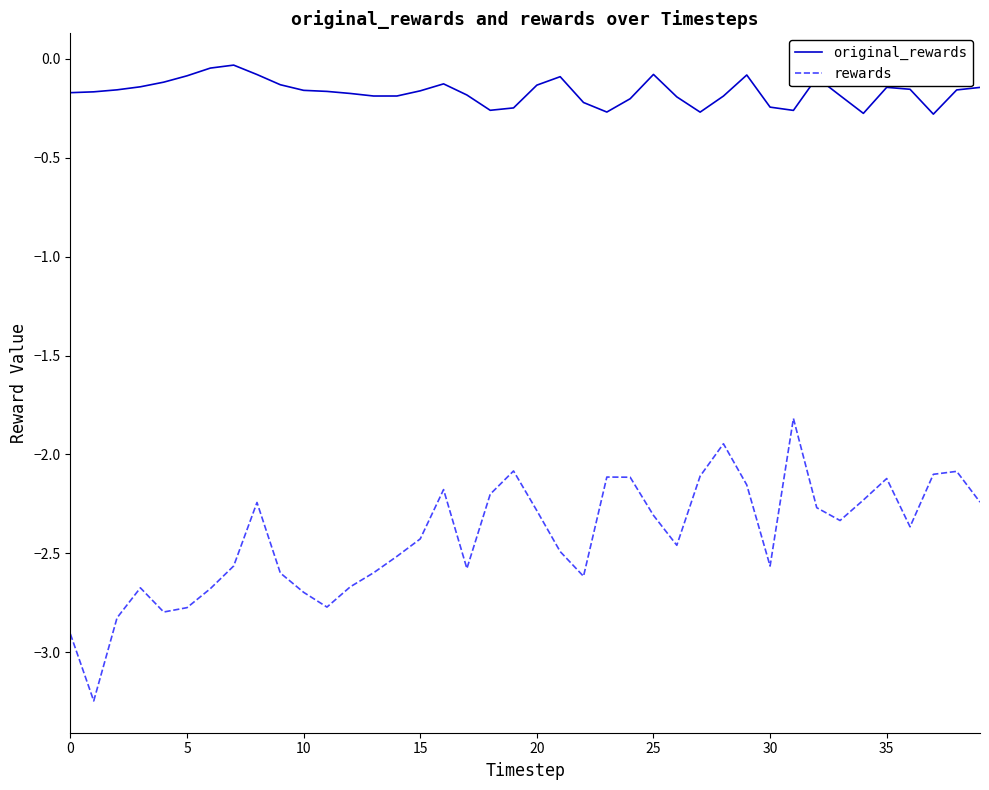

Which series has the largest total across all categories?

original_rewards